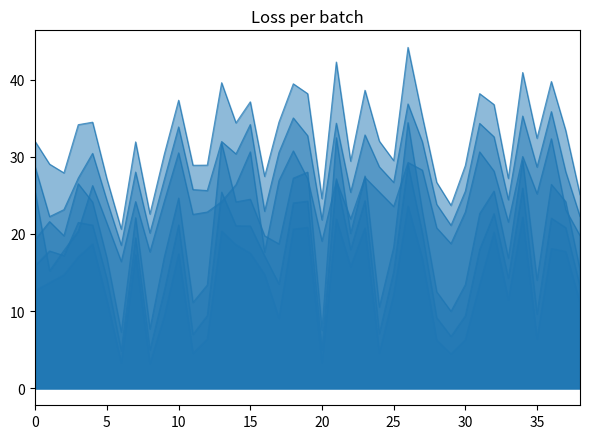

What is the sum of all 5 values?

1264.9